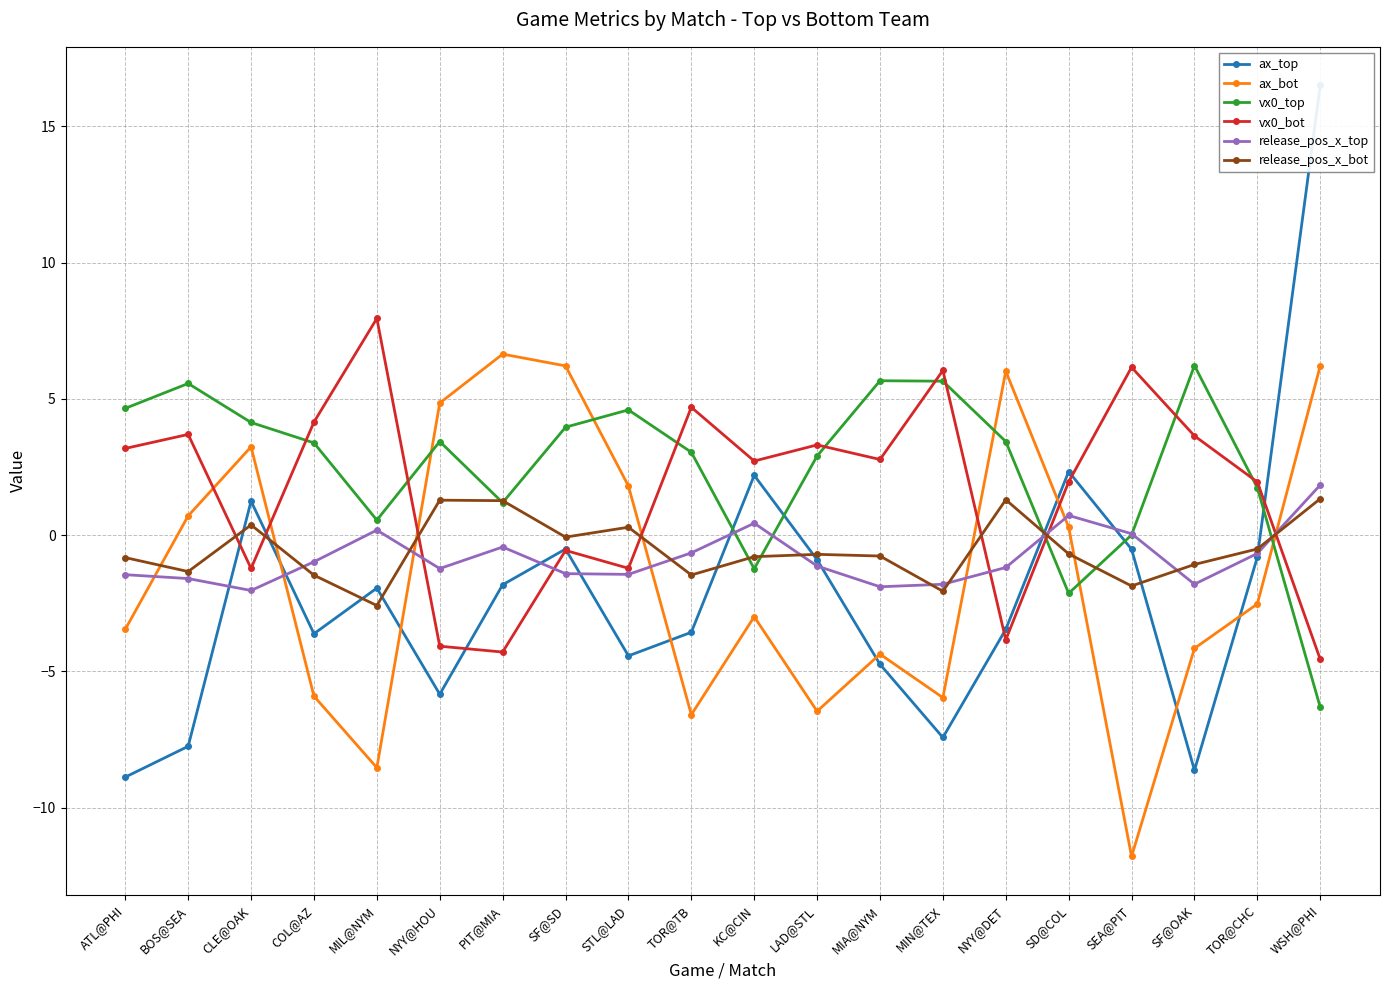

What value does the vx0_bot series have at NYY@DET?

-3.8